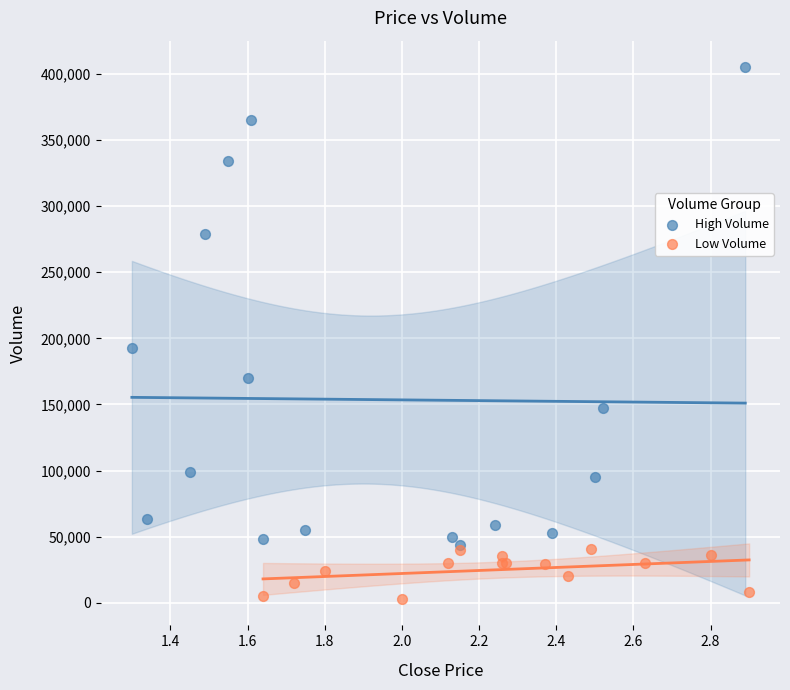

Which series reaches the maximum Y coordinate?

High Volume